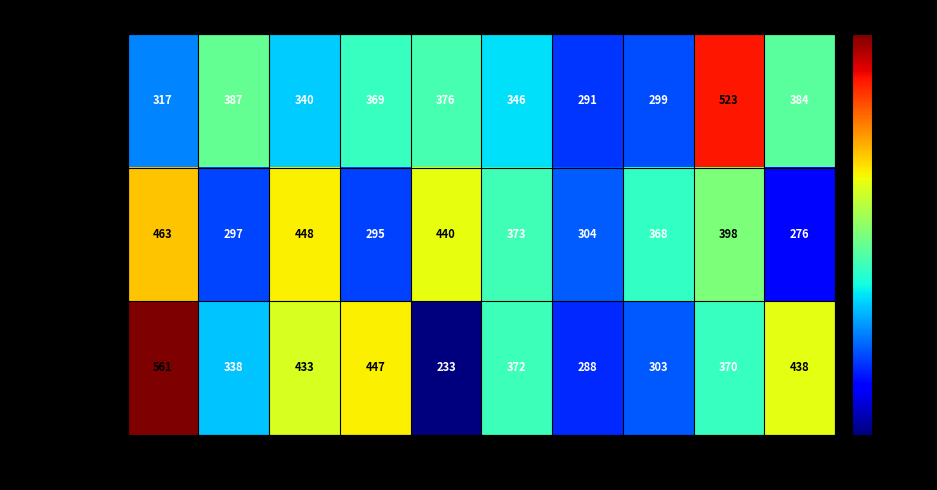

Count the number of categories in the chart.

10